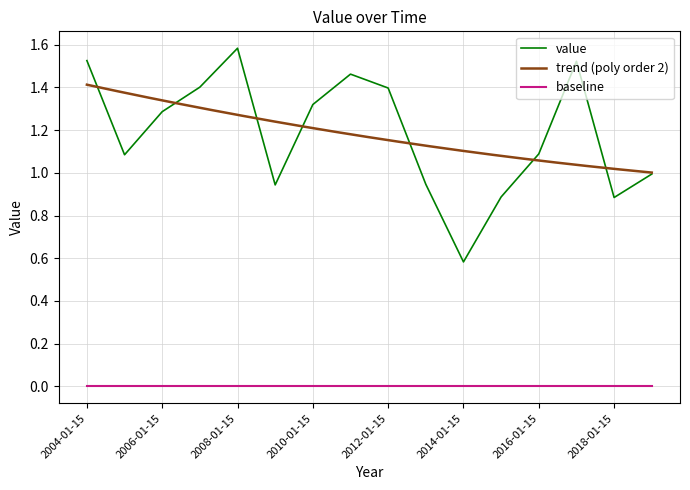

True or false: the data shows 1.3 at 2006-01-15.

True